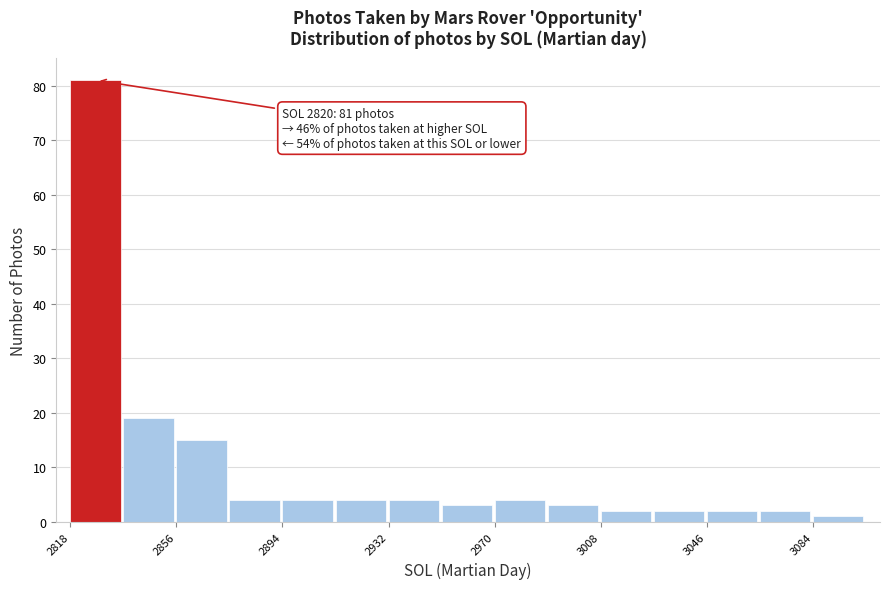

Read against the x-axis, roughly where is the centre of the tallest bar?

2825